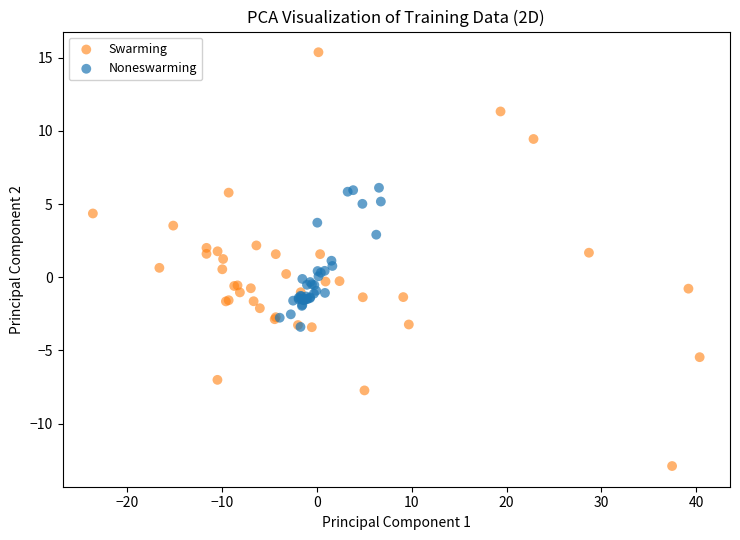

Which series contains the highest Y value?

Swarming